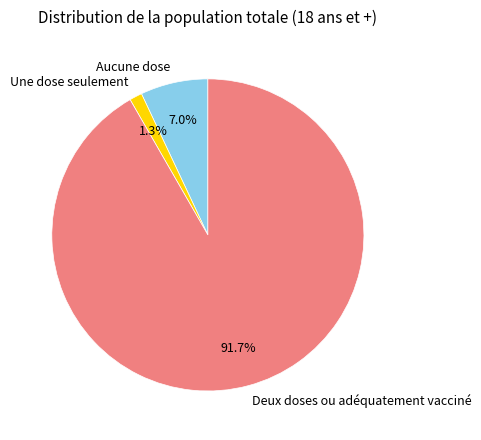

The Deux doses ou adéquatement vacciné slice represents 78% of the pie. True or false?

False